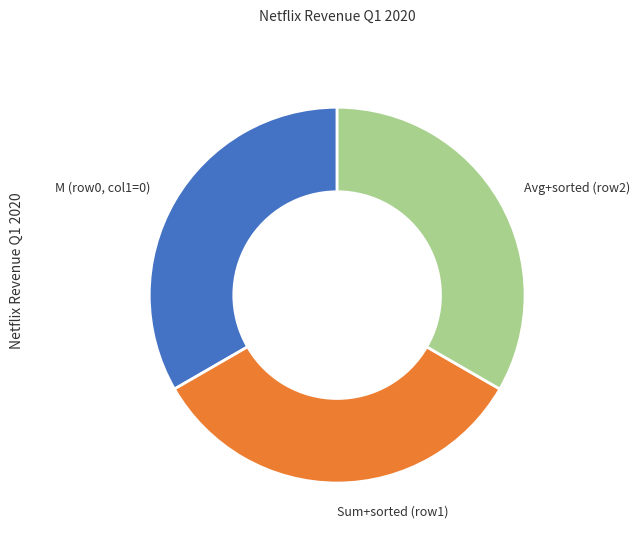

Is it true that Sum+sorted (row1) is 40% of the pie?

False